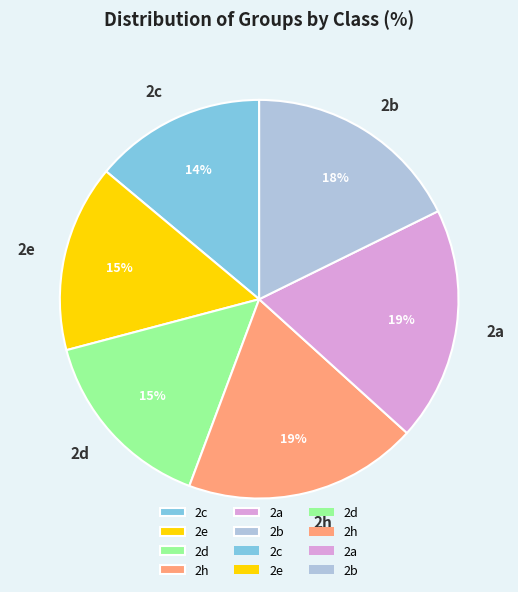

How many slices are in this pie chart?

6